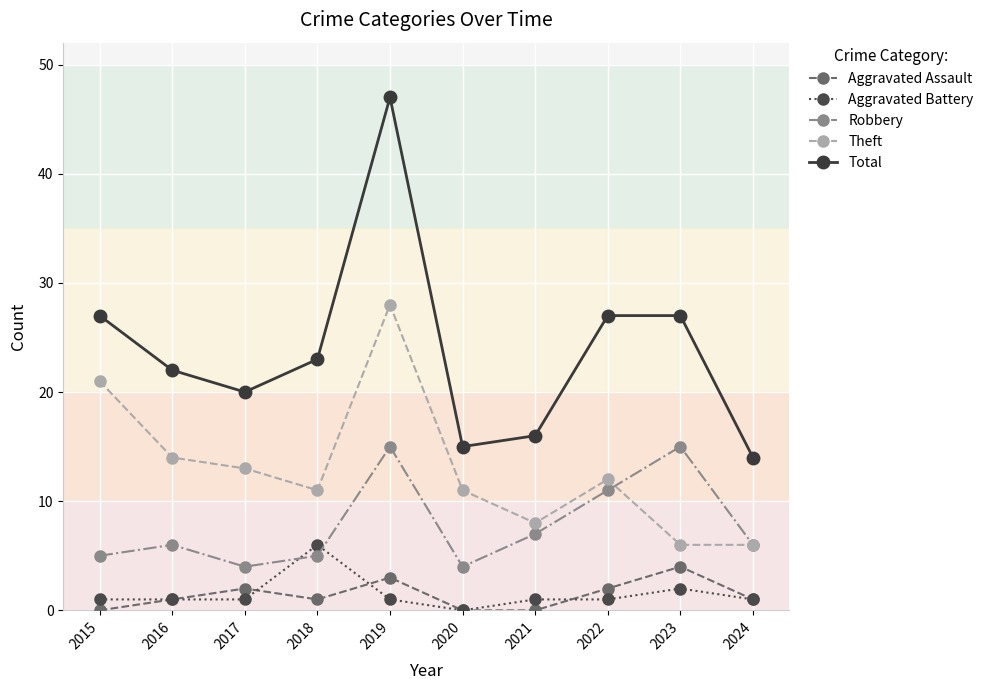

True or false: Total and Theft intersect in this chart.

False